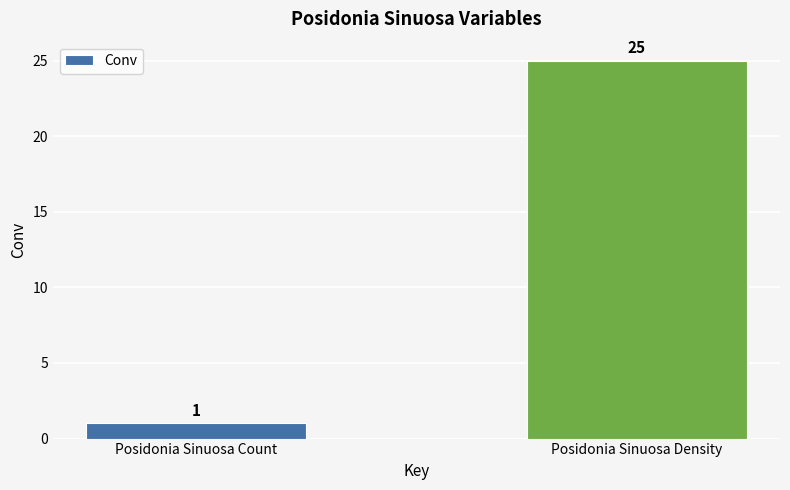

List the labels in order of value, largest first.

Posidonia Sinuosa Density, Posidonia Sinuosa Count